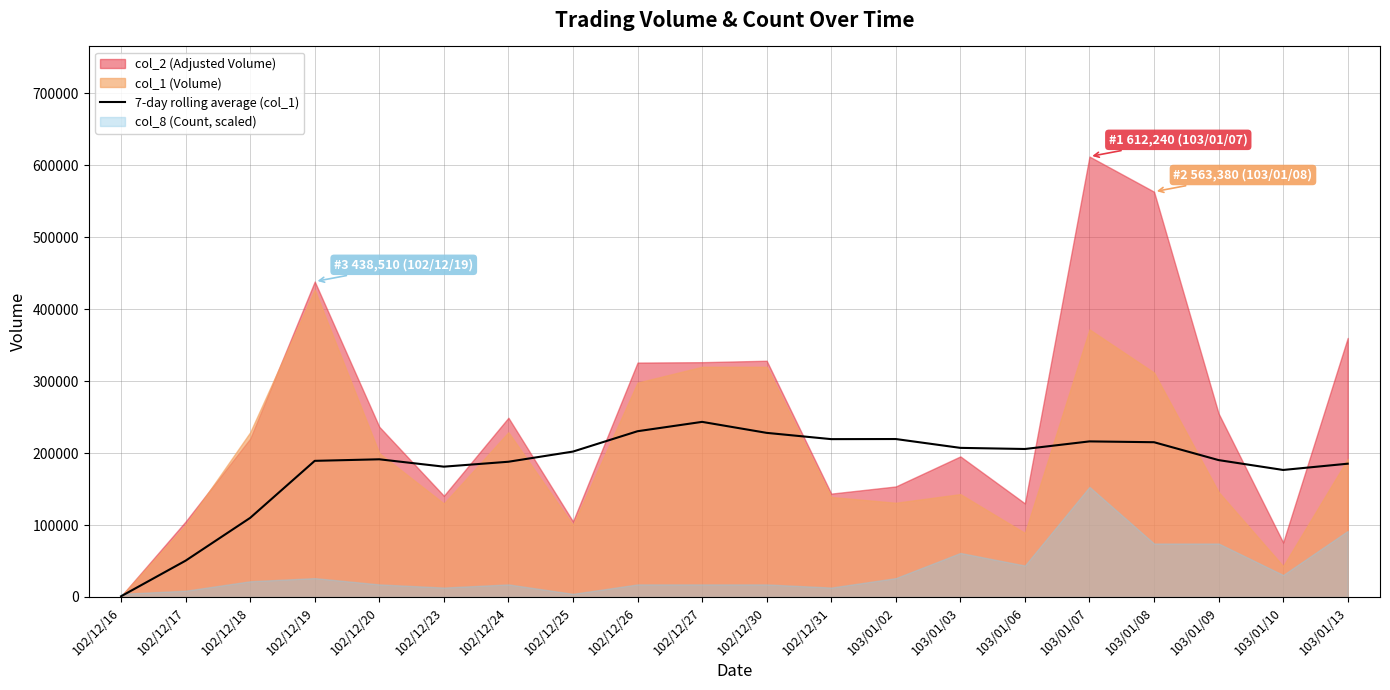

Reading left to right, list all the values displayed in this chart.

102/12/16=1000.0	102/12/17=50500.0	102/12/18=110000.0	102/12/19=189250.0	102/12/20=191400.0	102/12/23=181166.7	102/12/24=188000.0	102/12/25=202142.9	102/12/26=230428.6	102/12/27=243428.6	102/12/30=228142.9	102/12/31=219428.6	103/01/02=219571.4	103/01/03=207285.7	103/01/06=205714.3	103/01/07=216285.7	103/01/08=215142.9	103/01/09=190285.7	103/01/10=176571.4	103/01/13=185285.7